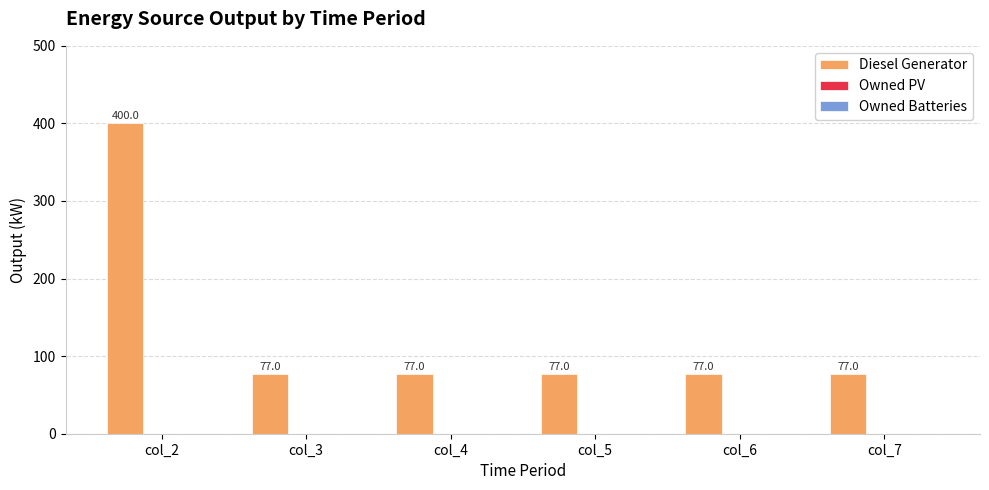

The chart shows a value of 103.4 at col_5. True or false?

False